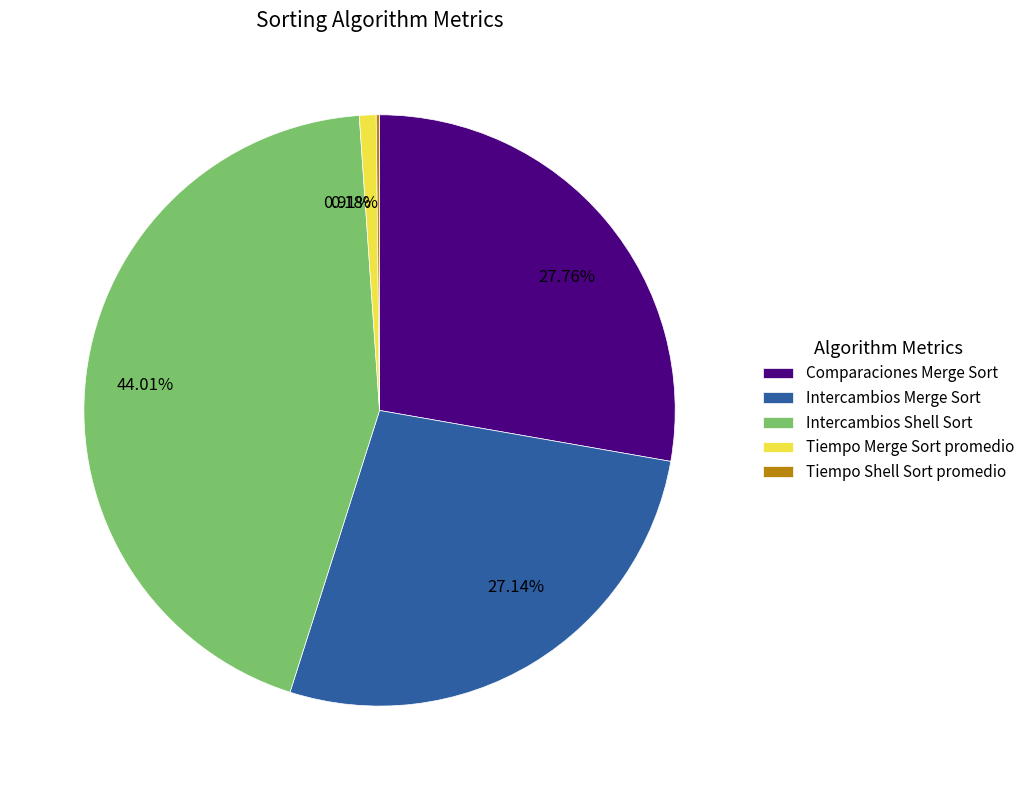

To the nearest percent, what is the average slice percentage?

20%